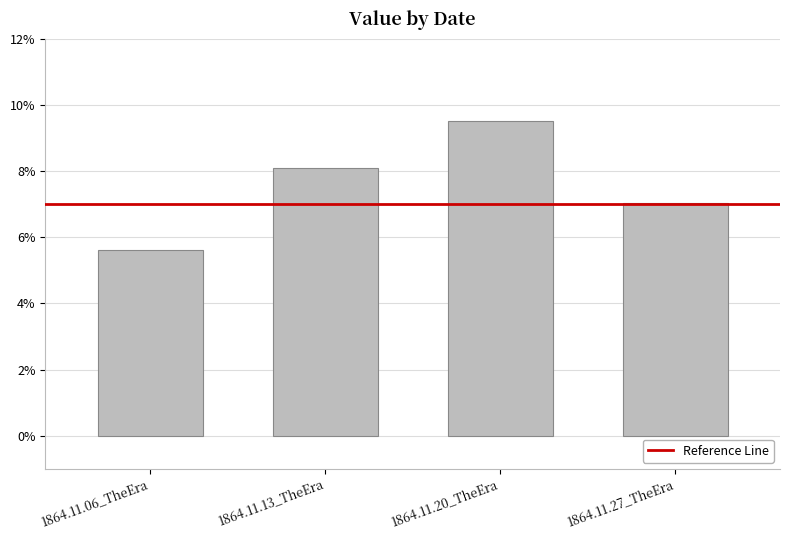

What is the sum of all values?

0.3